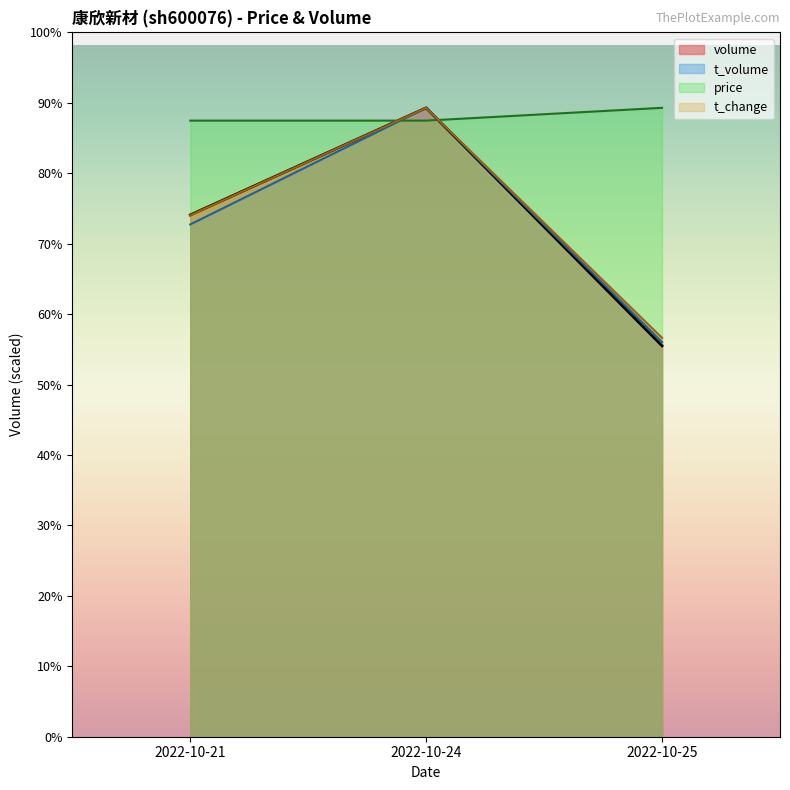

What is the difference between the maximum and minimum values in the volume series?

16168.0